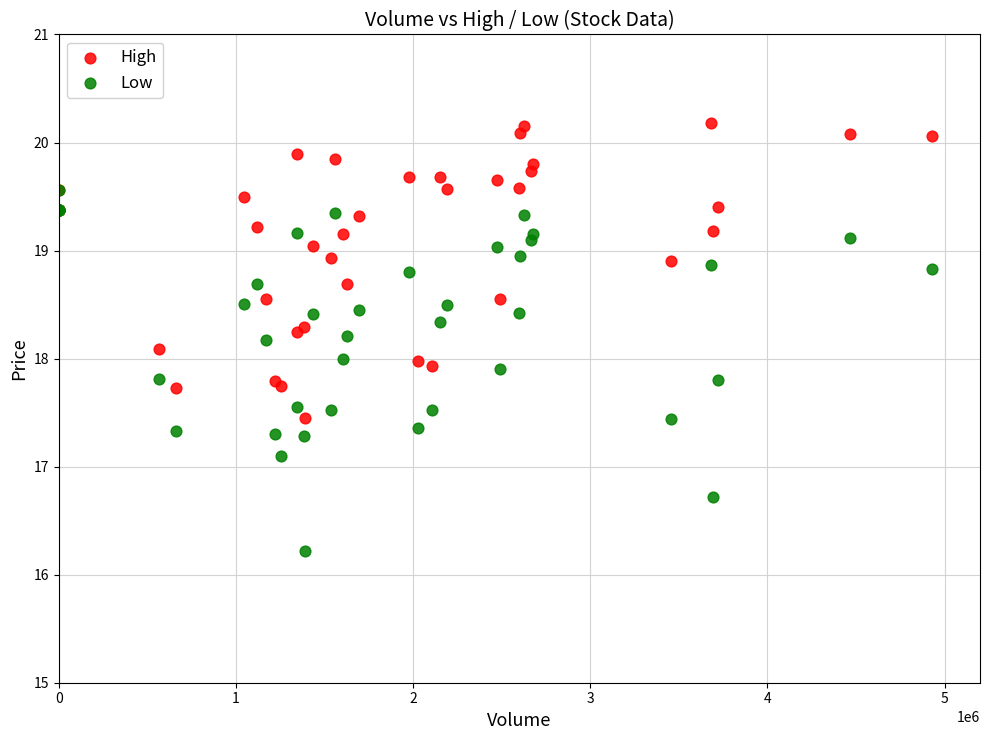

In the Low series, what Y value is closest to 17?

17.1